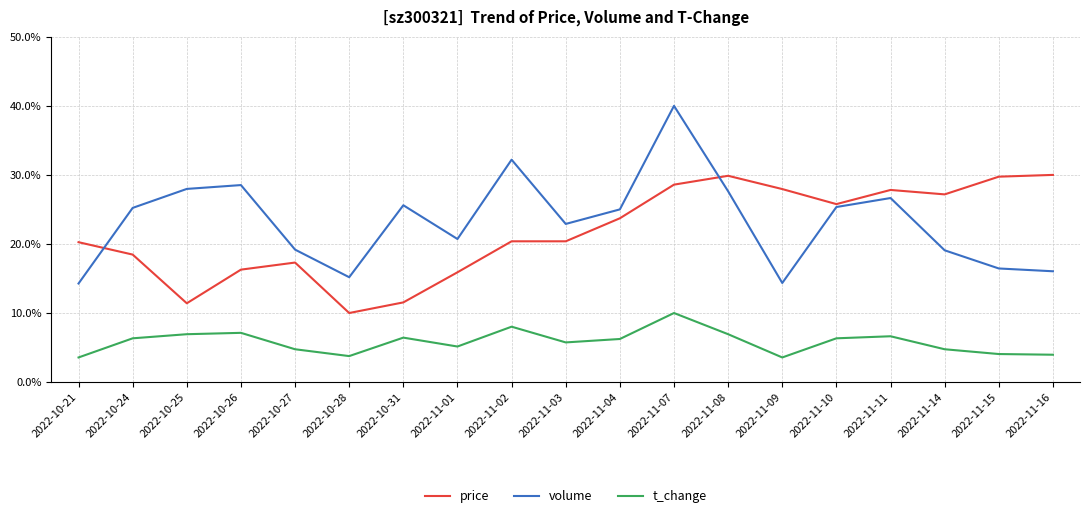

What is the spread (max minus min) of values at 2022-10-28?

11.4